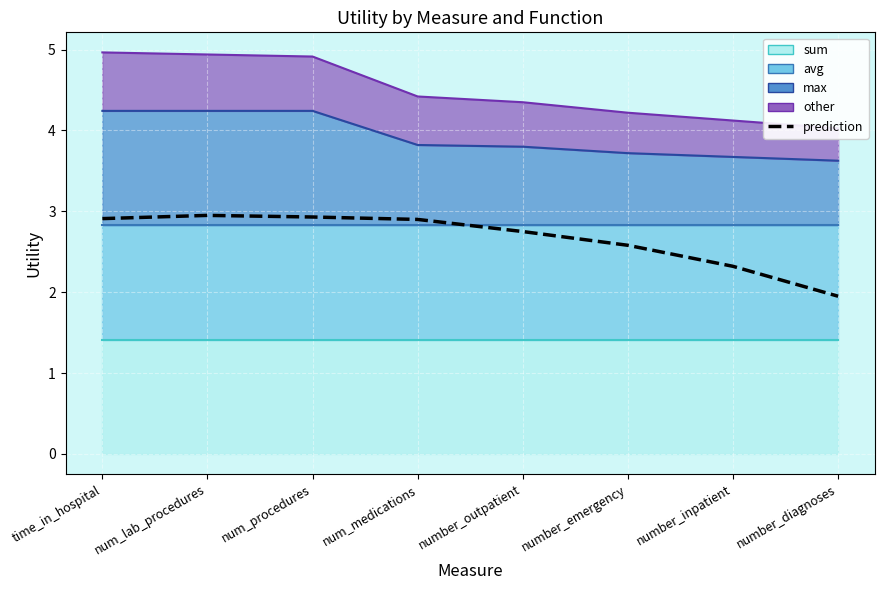

Which category has the highest value across all series?

num_lab_procedures